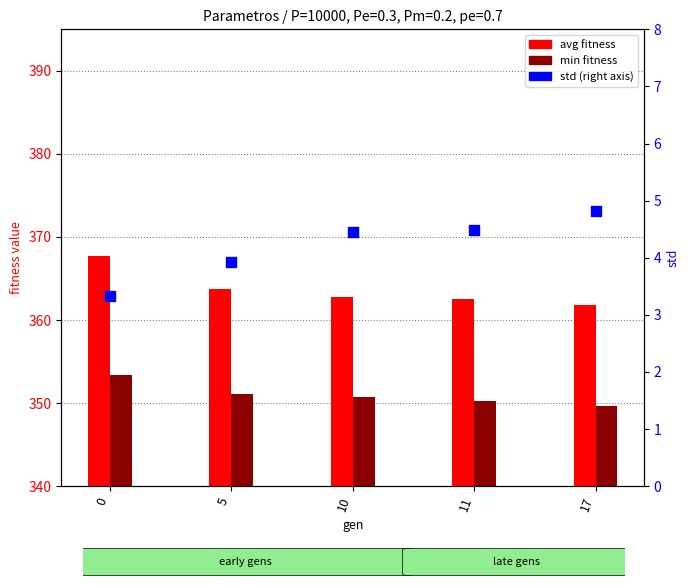

What is the total value across all series at 10?

717.9